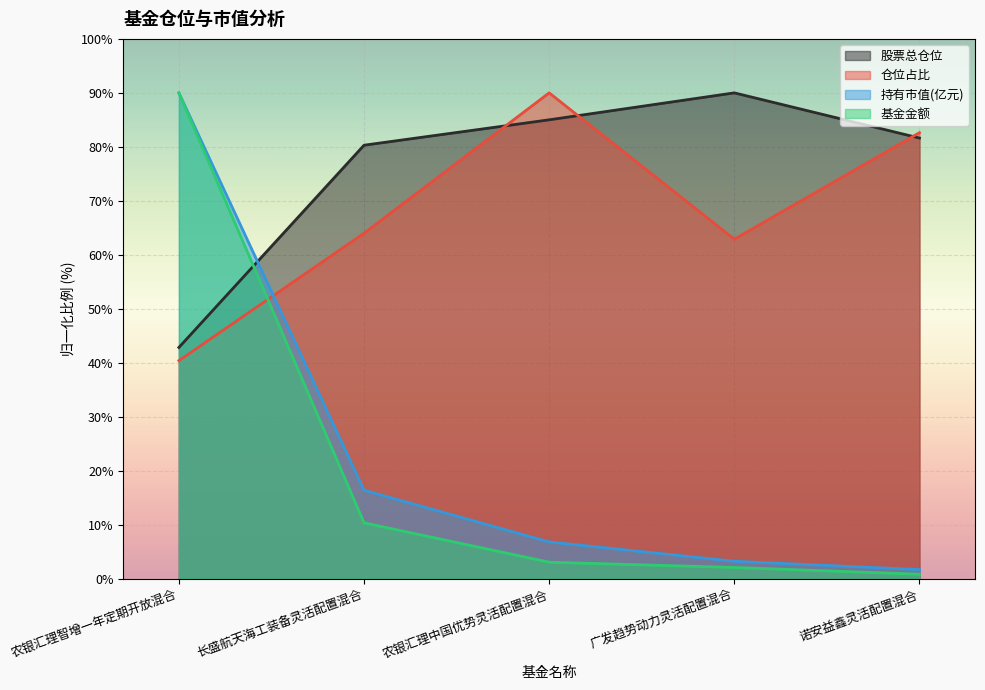

How many times do 股票总仓位 and 持有市值(亿元) cross each other?

1